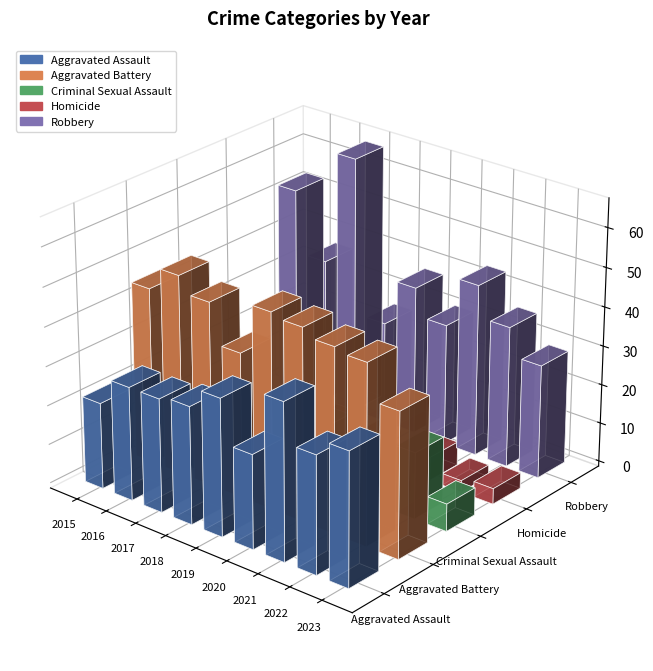

Reading left to right, transcribe all the data shown in this chart.

Aggravated Assault: 2015=22	2016=29	2017=29	2018=30	2019=35	2020=24	2021=40	2022=30	2023=34
Aggravated Battery: 2015=45	2016=51	2017=47	2018=37	2019=50	2020=49	2021=47	2022=46	2023=37
Criminal Sexual Assault: 2015=9	2016=7	2017=8	2018=12	2019=14	2020=12	2021=11	2022=17	2023=7
Homicide: 2015=1	2016=2	2017=2	2018=7	2019=4	2020=0	2021=6	2022=3	2023=4
Robbery: 2015=53	2016=37	2017=66	2018=26	2019=38	2020=31	2021=44	2022=36	2023=29